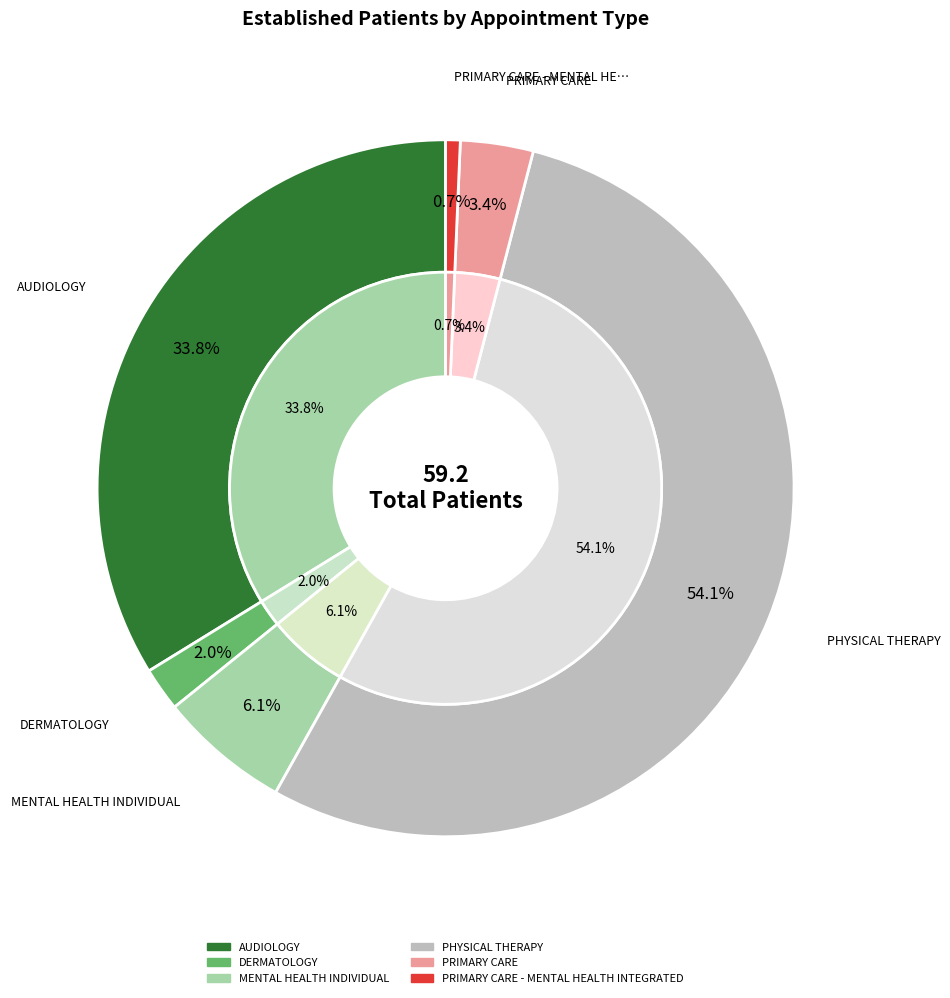

What is the smallest slice in the pie chart?

PRIMARY CARE - MENTAL HEALTH INTEGRATED